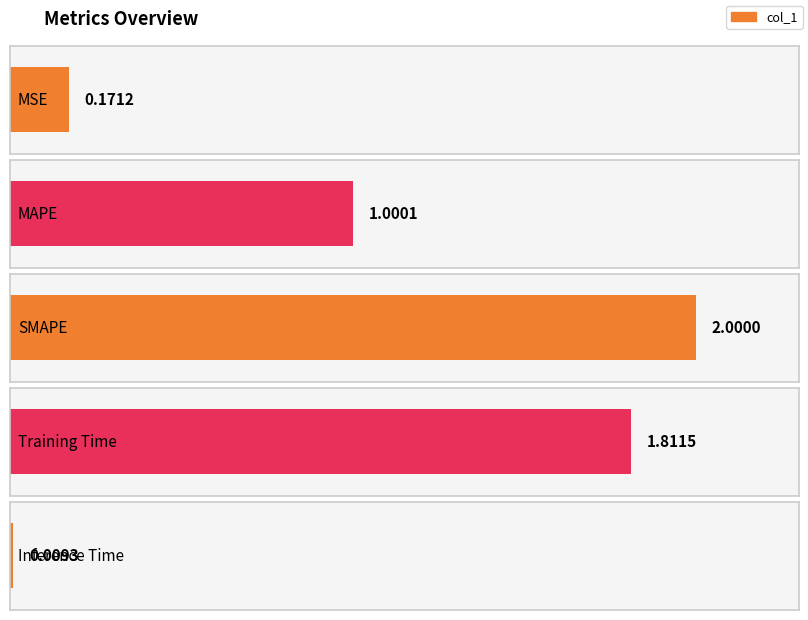

Is it true that the value at MAPE is 1.0?

True